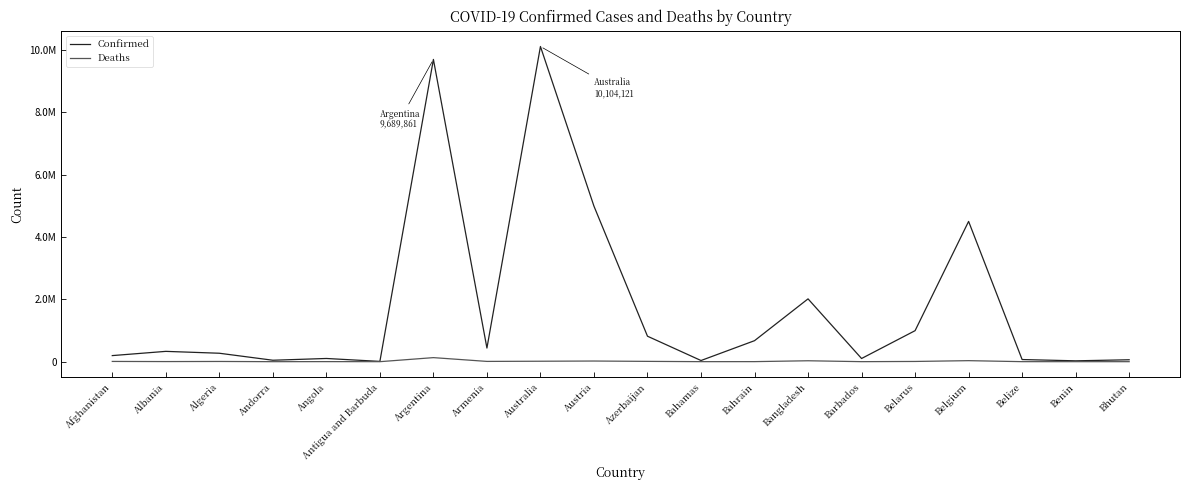

Is this an area chart (filled region under the line)?

No